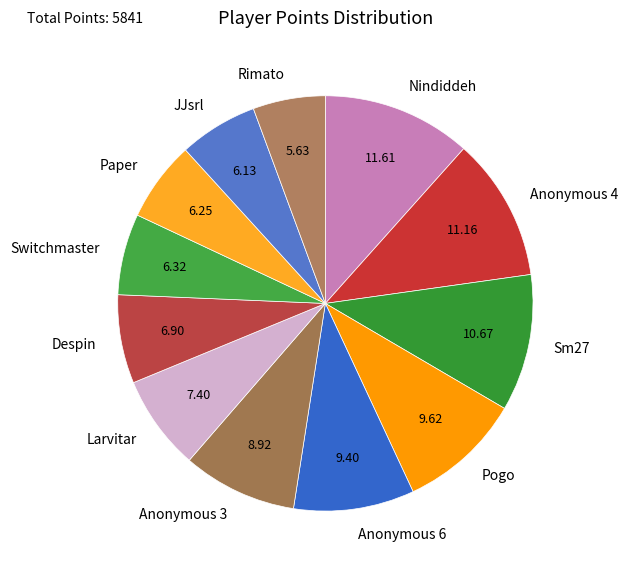

How many segments does this pie chart have?

12